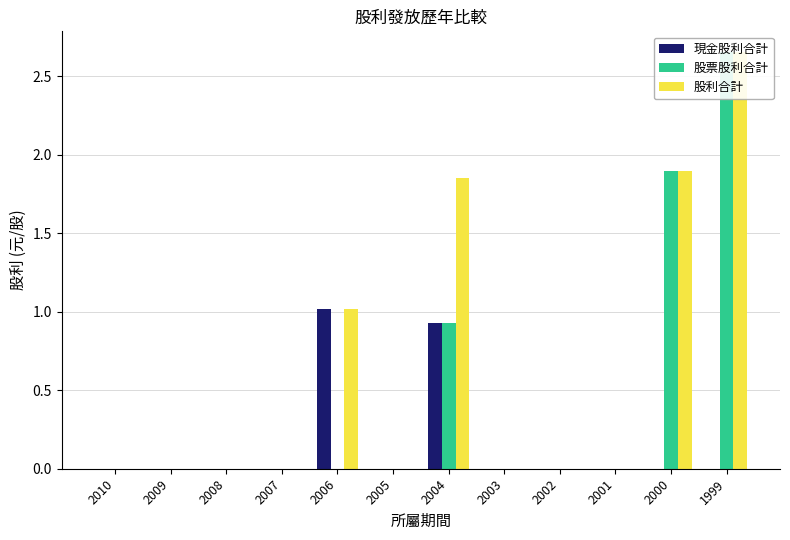

Is the value of 股票股利合計 at 2009 greater than the value of 現金股利合計 at 2008?

No